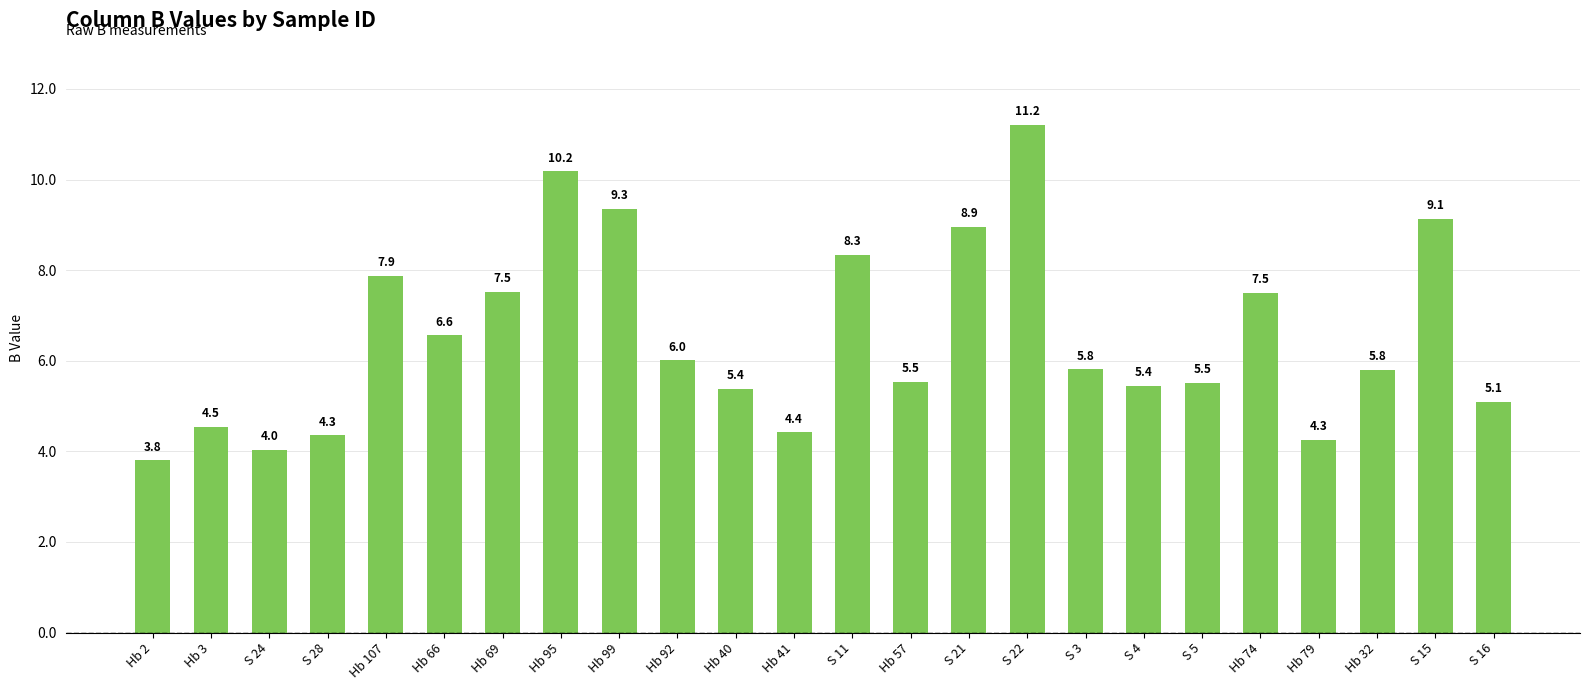

How many distinct data groups are displayed?

1